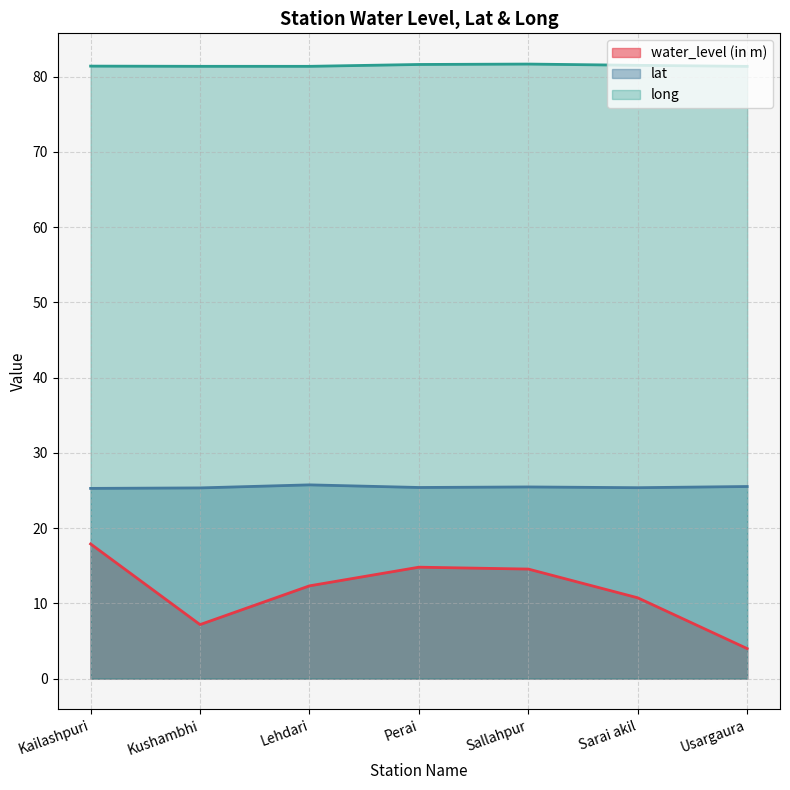

Reading left to right, extract all data points from this chart.

water_level (in m): 17.9	7.2	12.3	14.8	14.6	10.7	4.0
lat: 25.3	25.3	25.8	25.4	25.5	25.4	25.5
long: 81.4	81.4	81.4	81.6	81.7	81.5	81.4